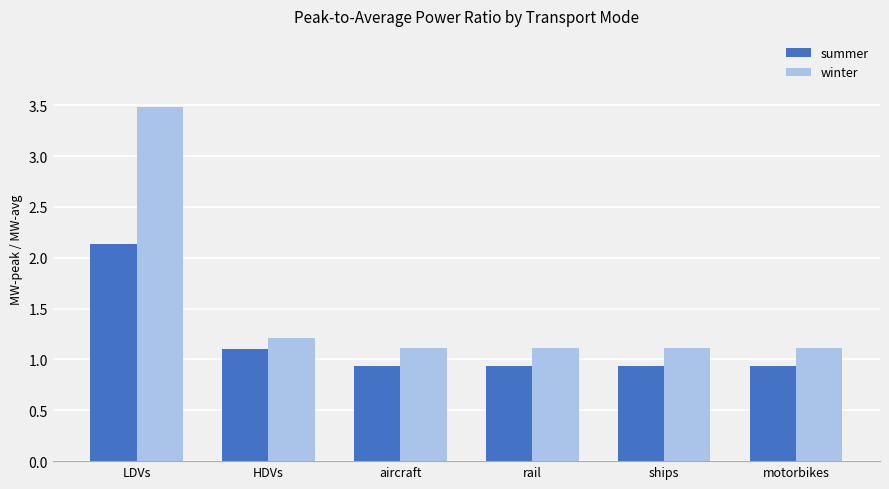

What are all the series names shown in the legend?

summer, winter